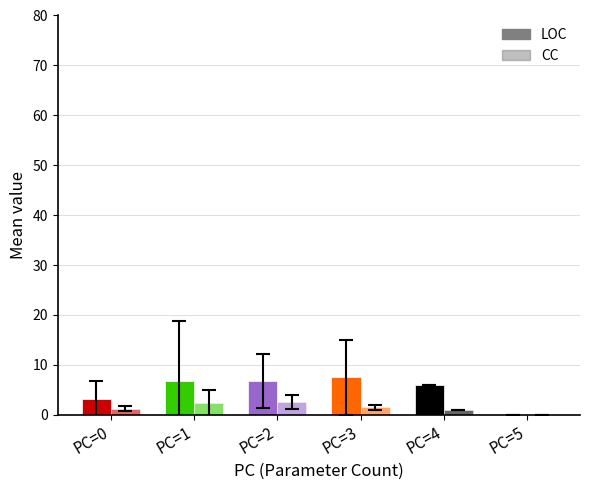

The value of LOC at PC=0 is 3.2. True or false?

True